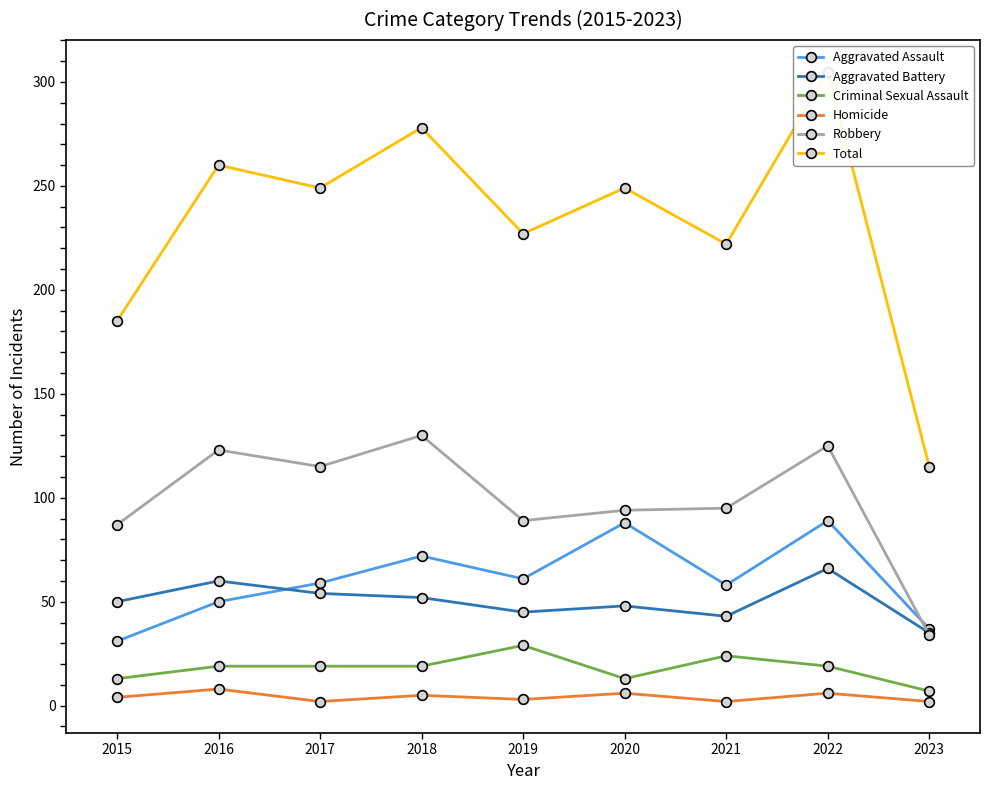

At which category does Aggravated Assault reach its first local valley?

2019